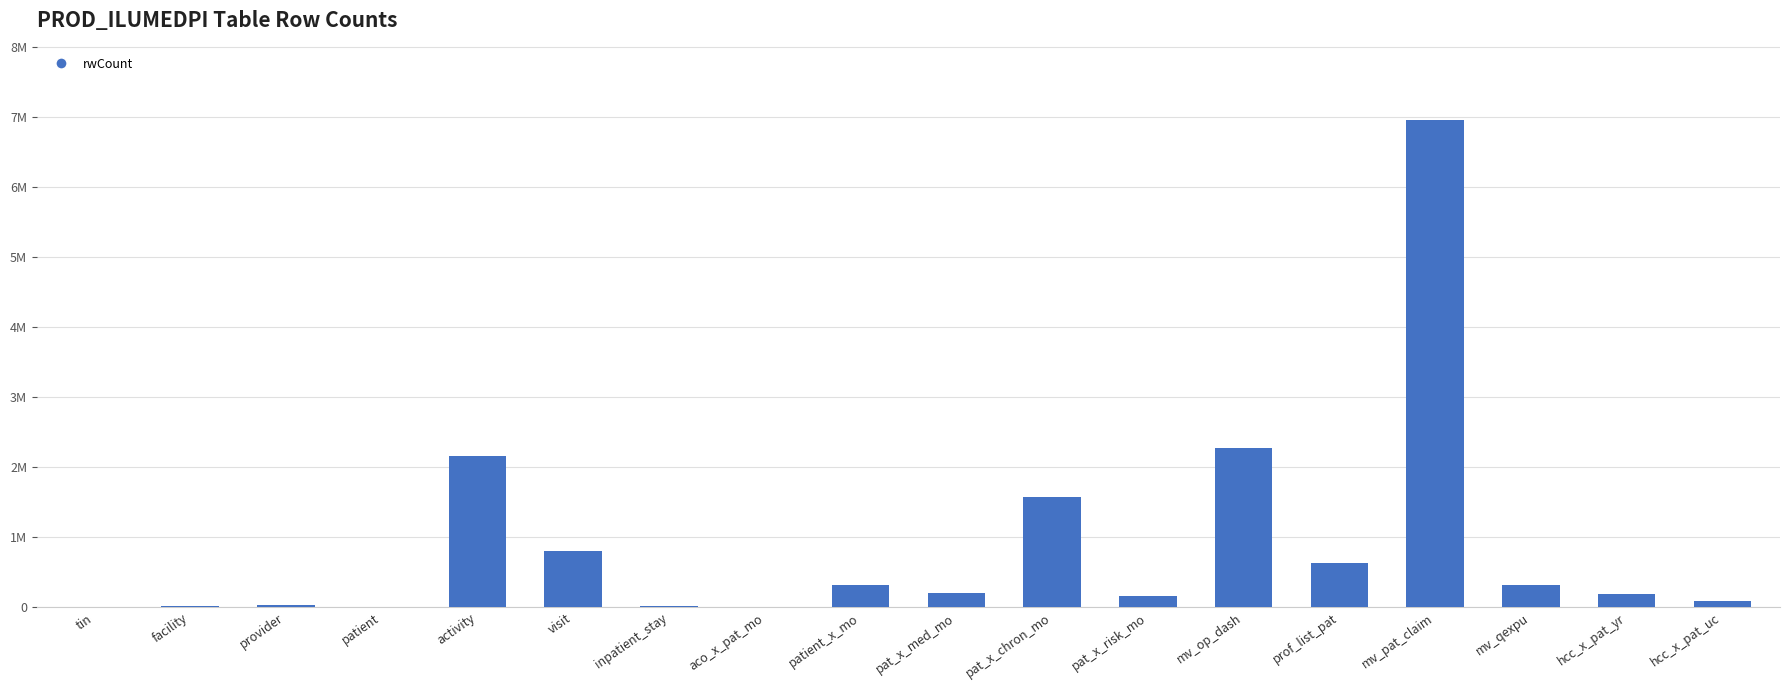

What is the label of the 14th bar from the right?

activity